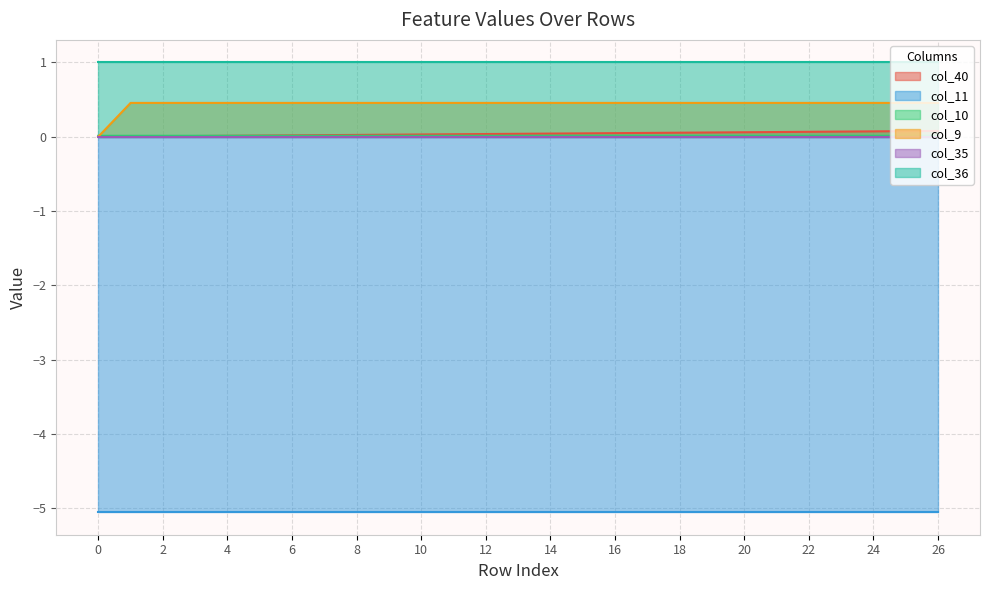

What is the maximum value for col_9?

0.5